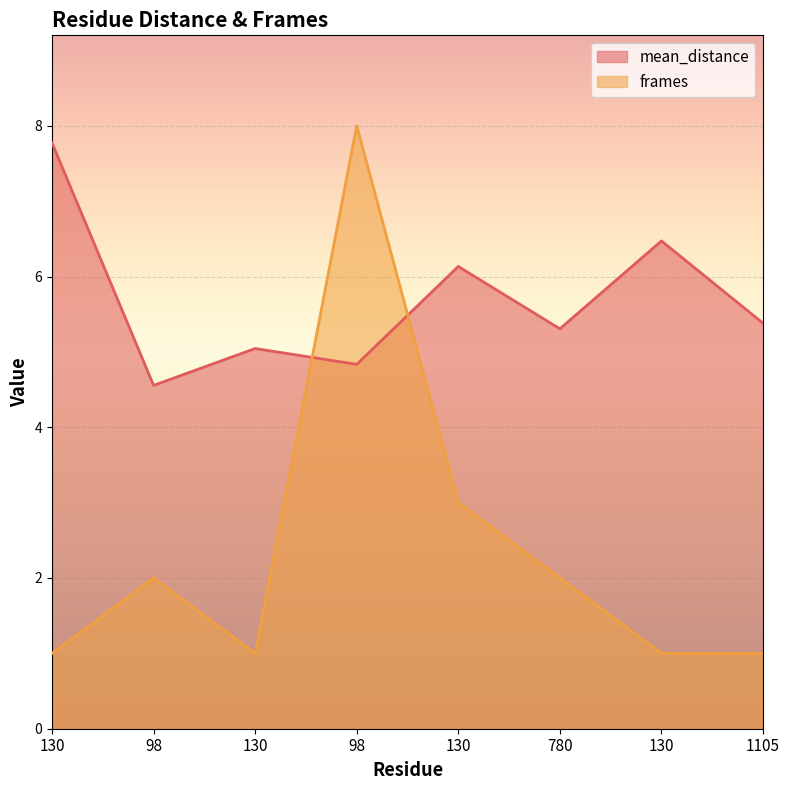

Is the value of mean_distance at 98 greater than the value of frames at 780?

Yes